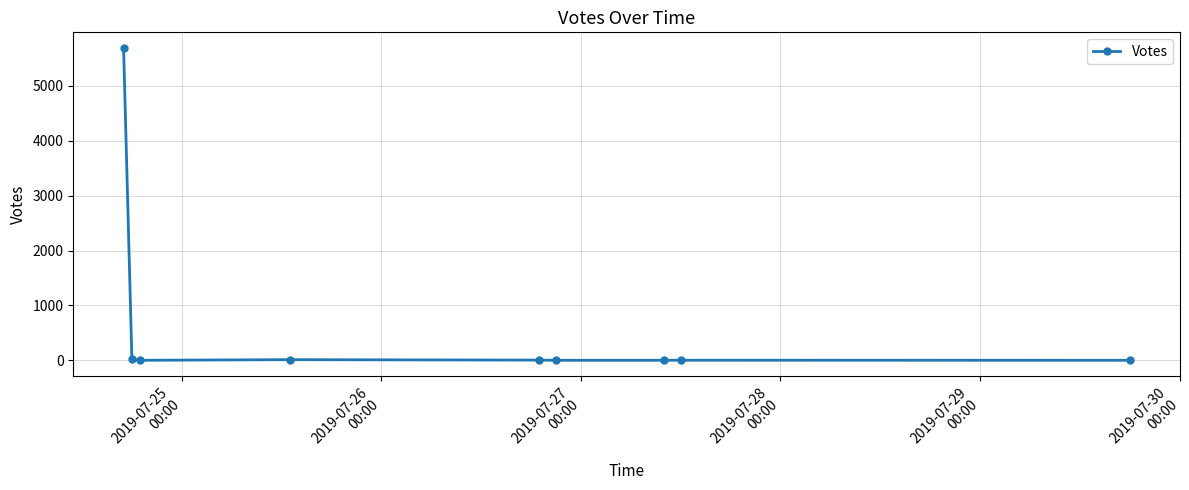

What is the greatest value displayed?

5690